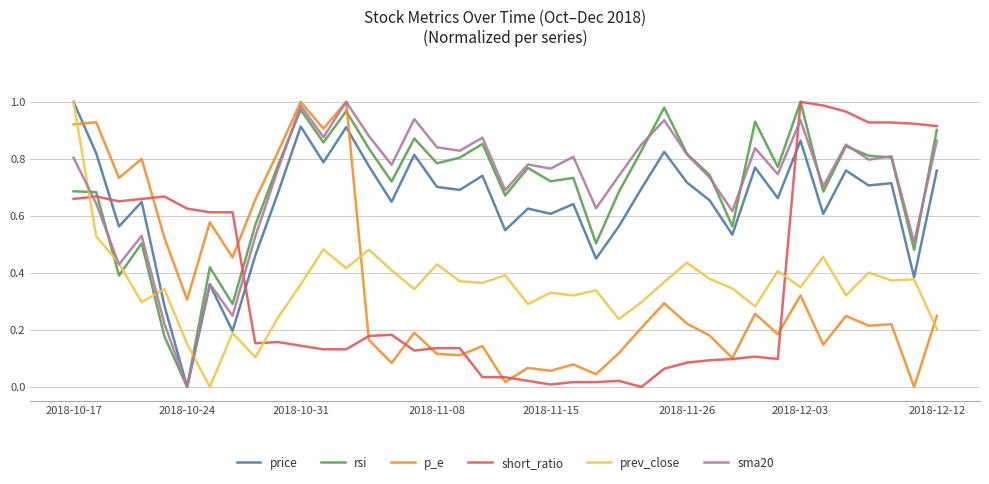

At how many categories does at least one series exceed 0?

39